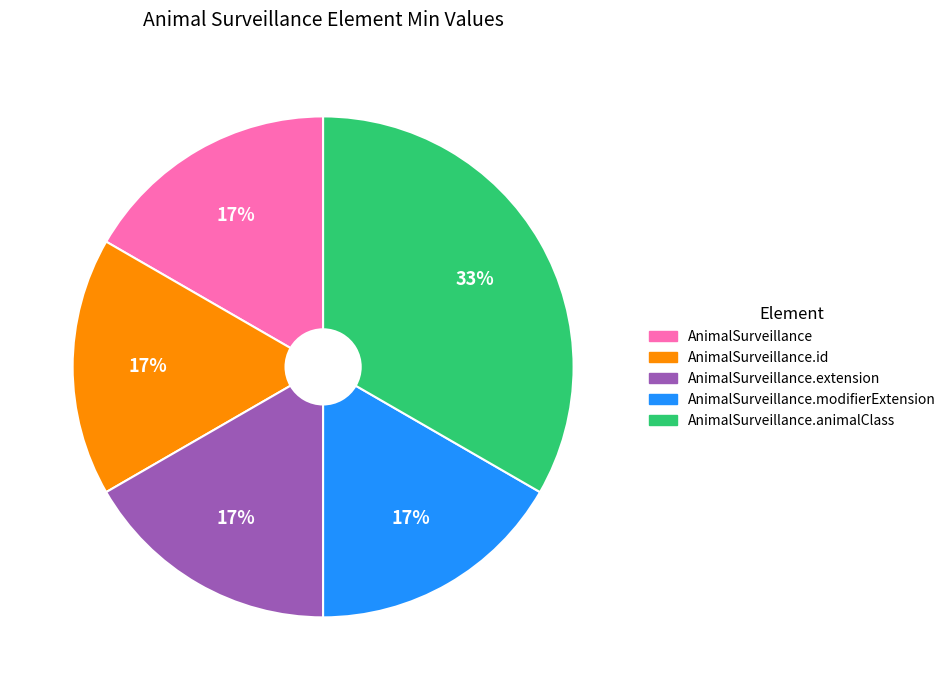

Is there any slice that represents more than half of the pie?

No